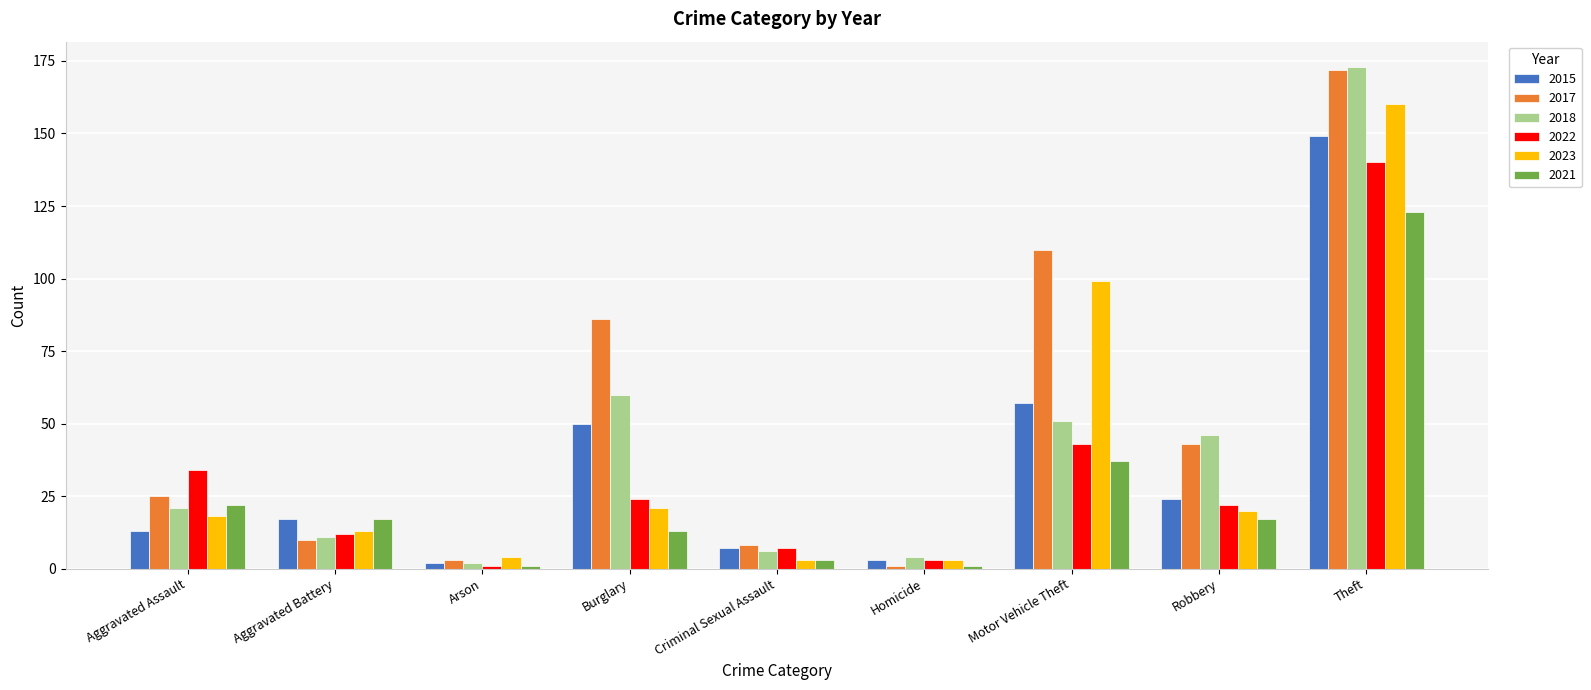

Reading left to right, list all the values displayed in this chart.

2015: Aggravated Assault=13	Aggravated Battery=17	Arson=2	Burglary=50	Criminal Sexual Assault=7	Homicide=3	Motor Vehicle Theft=57	Robbery=24	Theft=149
2017: Aggravated Assault=25	Aggravated Battery=10	Arson=3	Burglary=86	Criminal Sexual Assault=8	Homicide=1	Motor Vehicle Theft=110	Robbery=43	Theft=172
2018: Aggravated Assault=21	Aggravated Battery=11	Arson=2	Burglary=60	Criminal Sexual Assault=6	Homicide=4	Motor Vehicle Theft=51	Robbery=46	Theft=173
2022: Aggravated Assault=34	Aggravated Battery=12	Arson=1	Burglary=24	Criminal Sexual Assault=7	Homicide=3	Motor Vehicle Theft=43	Robbery=22	Theft=140
2023: Aggravated Assault=18	Aggravated Battery=13	Arson=4	Burglary=21	Criminal Sexual Assault=3	Homicide=3	Motor Vehicle Theft=99	Robbery=20	Theft=160
2021: Aggravated Assault=22	Aggravated Battery=17	Arson=1	Burglary=13	Criminal Sexual Assault=3	Homicide=1	Motor Vehicle Theft=37	Robbery=17	Theft=123